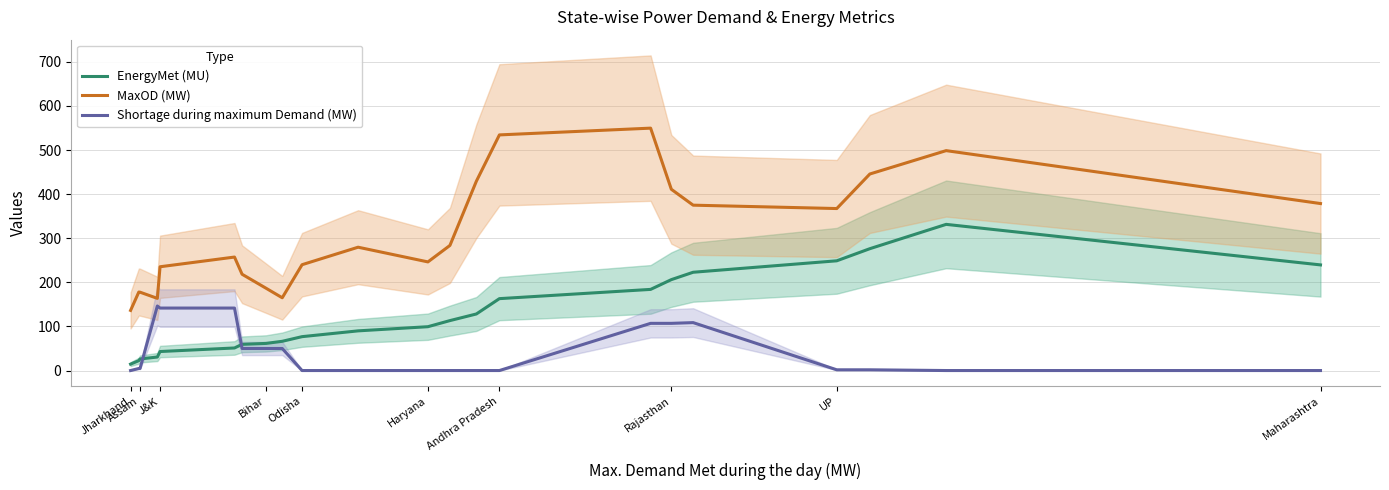

What is the difference between the maximum and second lowest values in the MaxOD (MW) series?

386.0